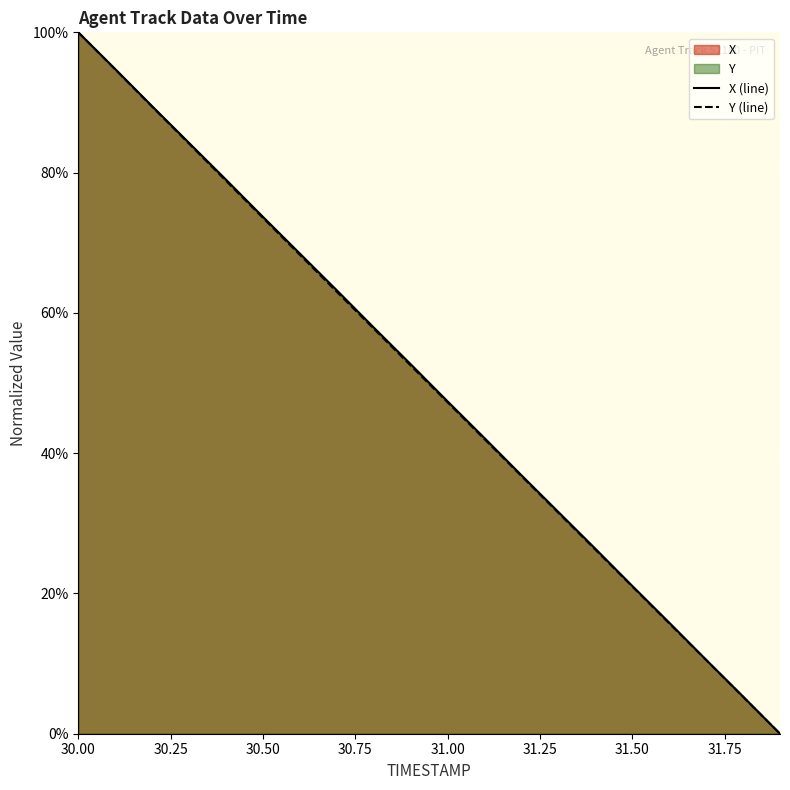

Which label corresponds to the largest value in the chart?

30.00